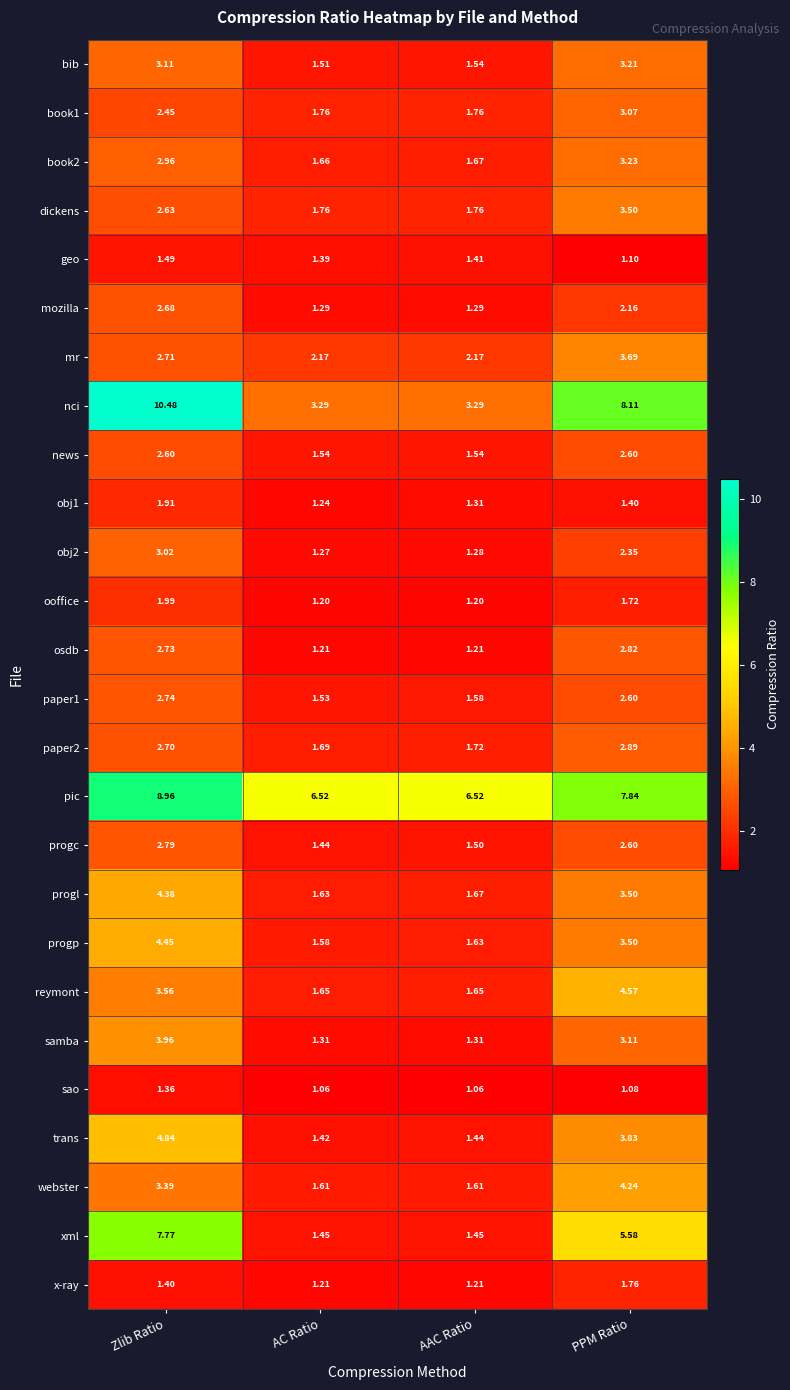

List the series in order of their peak value, highest first.

nci, pic, xml, trans, reymont, progp, progl, webster, samba, mr, dickens, book2, bib, book1, obj2, paper2, osdb, progc, paper1, mozilla, news, ooffice, obj1, x-ray, geo, sao